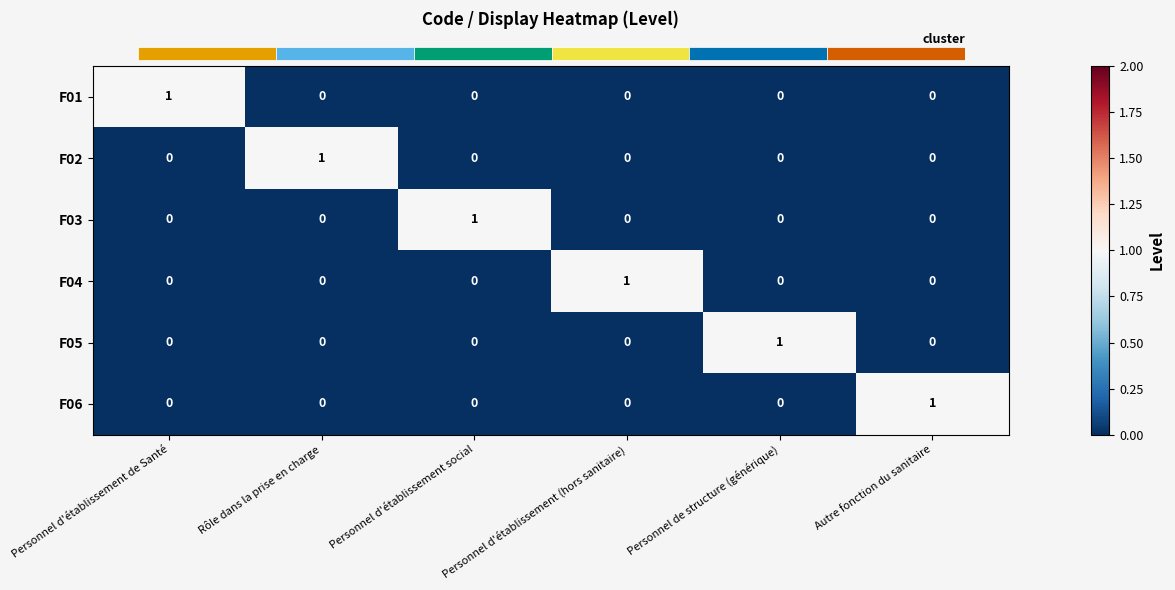

Rank the categories by F04 value from highest to lowest.

Personnel d'établissement (hors sanitaire), Personnel d'établissement de Santé, Rôle dans la prise en charge, Personnel d'établissement social, Personnel de structure (générique), Autre fonction du sanitaire